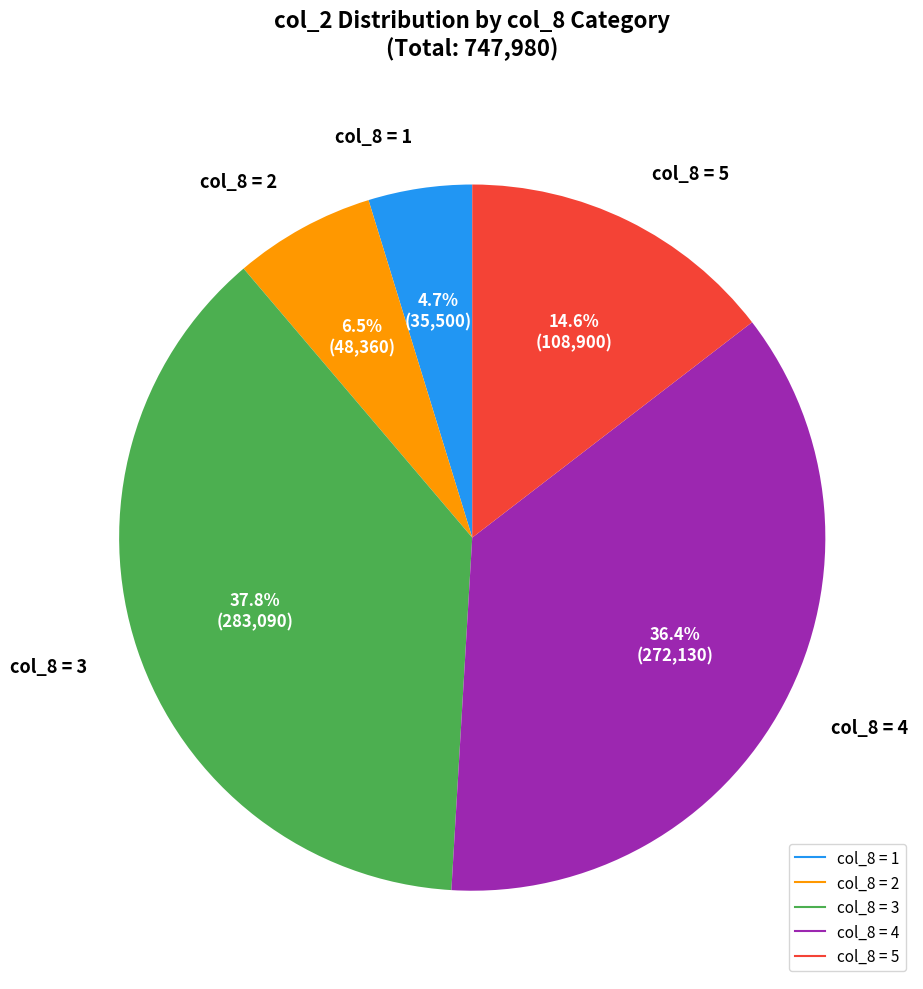

How many slices are in this pie chart?

5